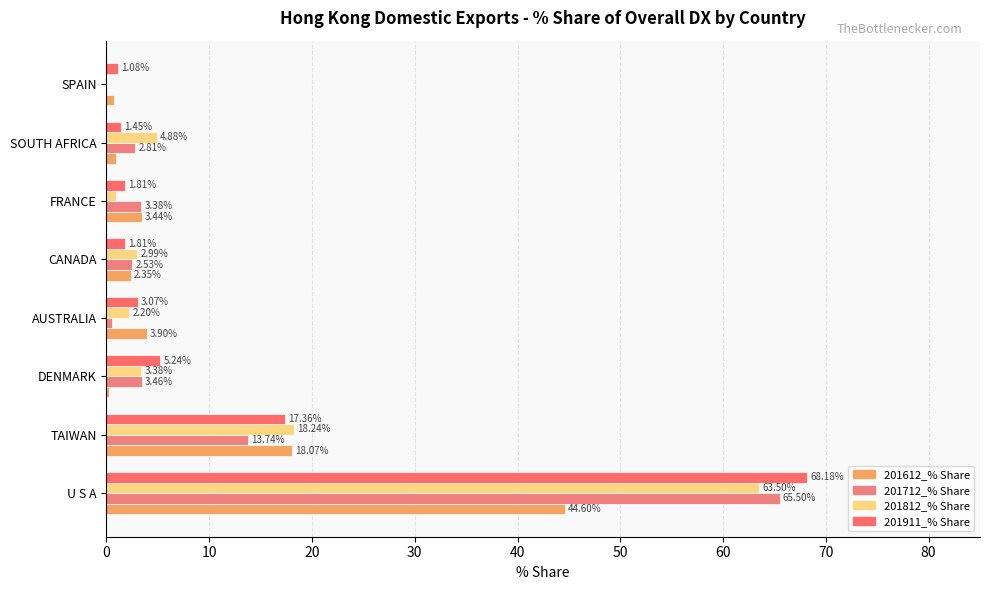

Count the number of categories in the chart.

8